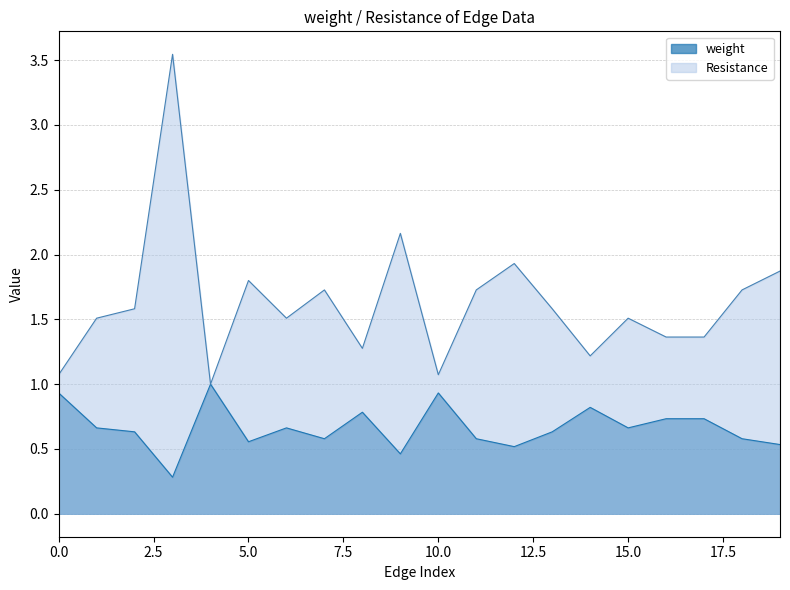

True or false: weight and Resistance intersect in this chart.

False